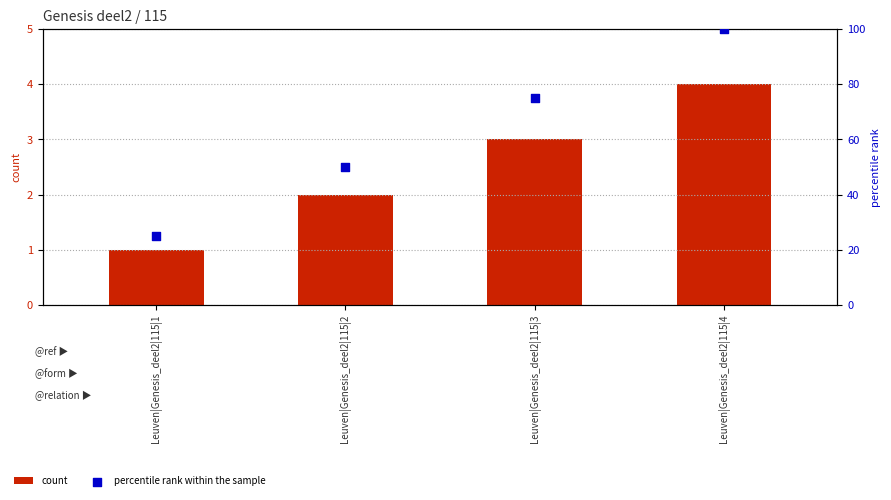

What are all the series names shown in the legend?

count, percentile rank within the sample